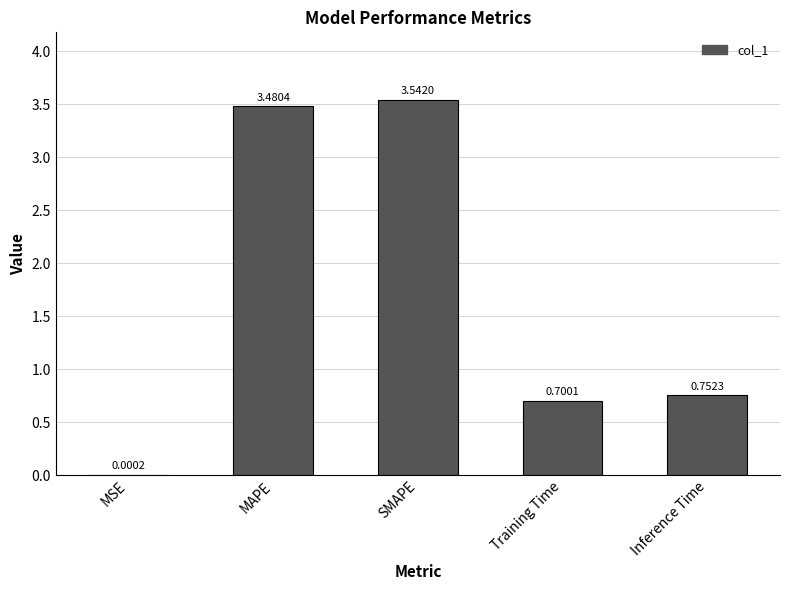

At which category does the chart reach its peak across all series?

SMAPE